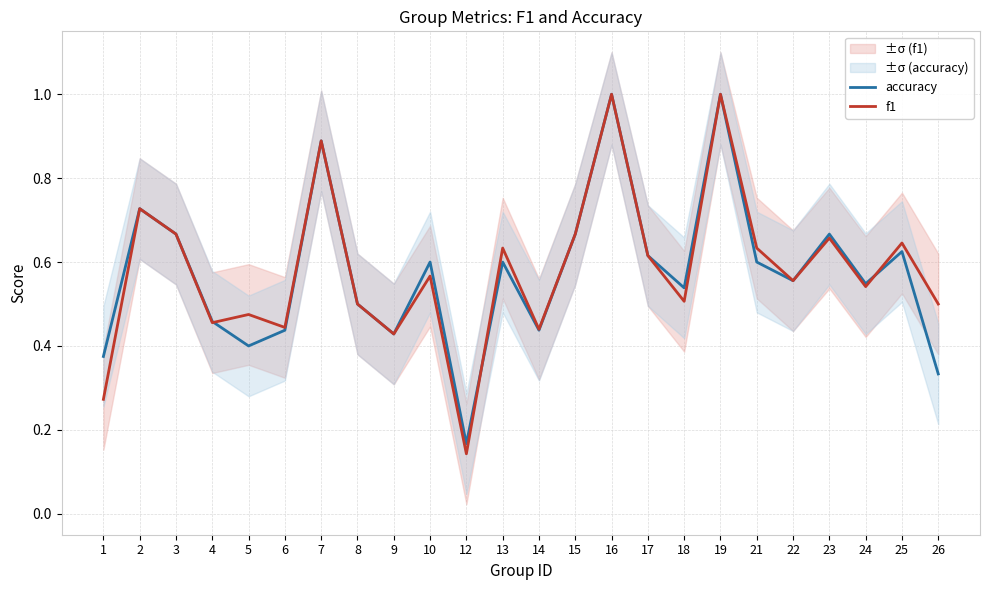

At which category is the sum across all series the highest?

16